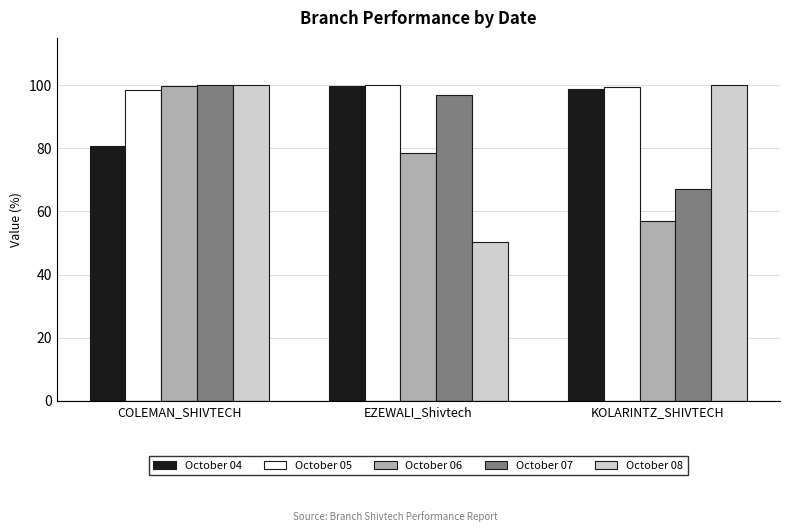

What is the sum of all October 05 values?

298.1